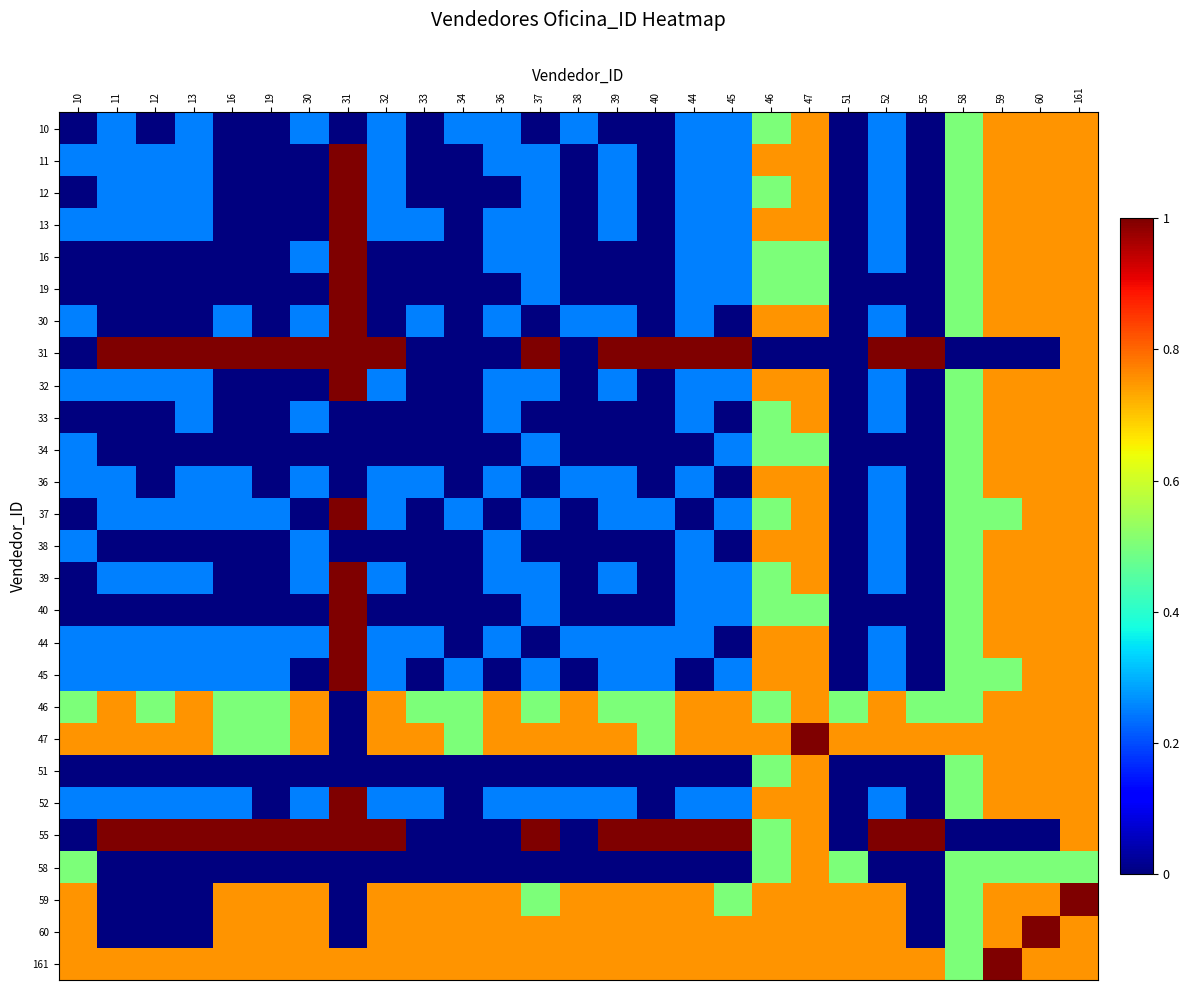

Which series has the largest total across all categories?

161